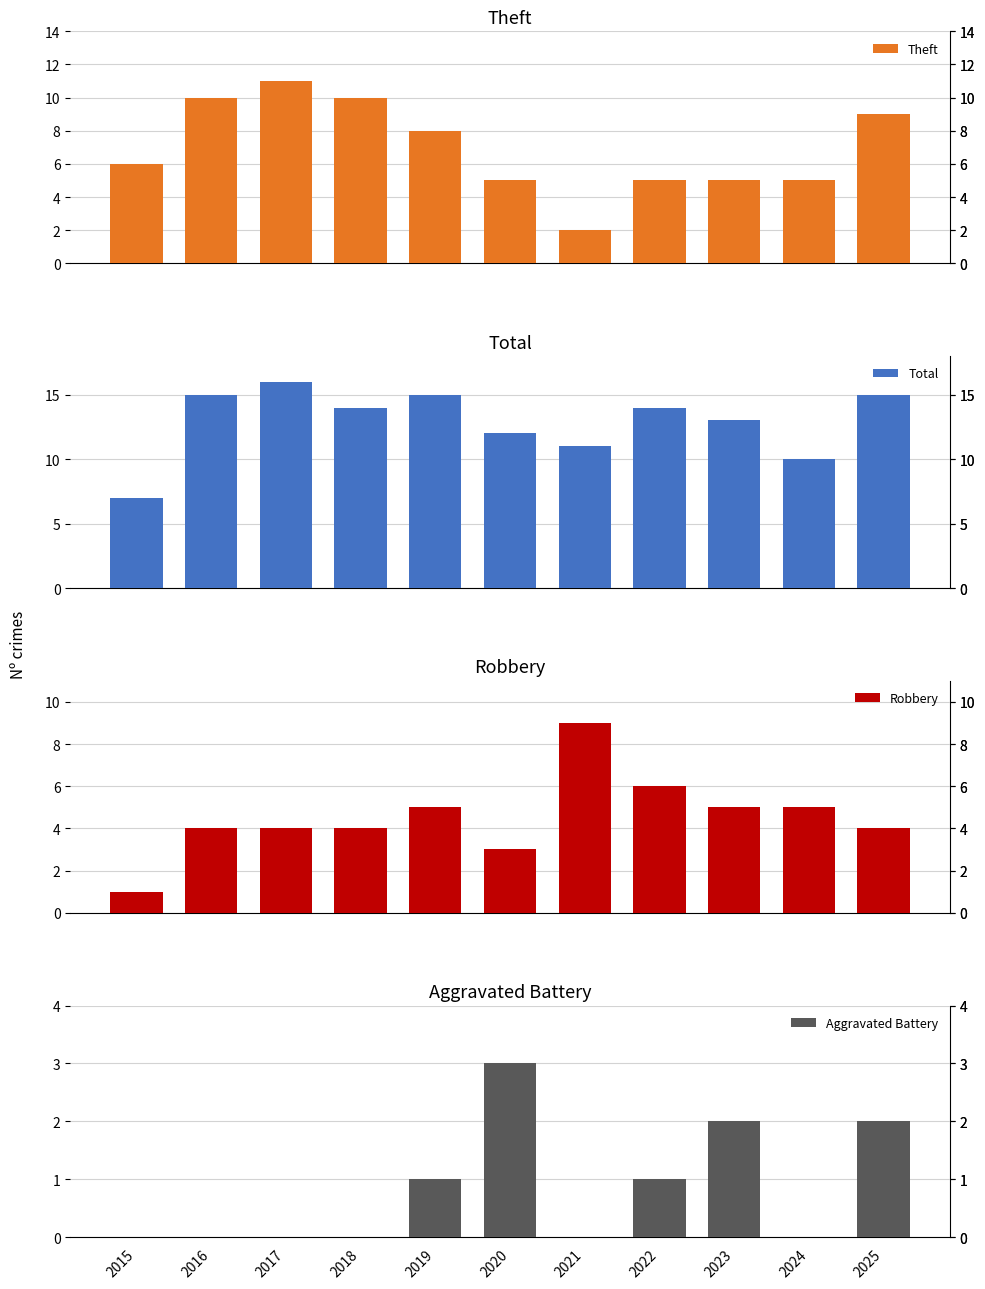

What is the total value across all series at 2019?

29